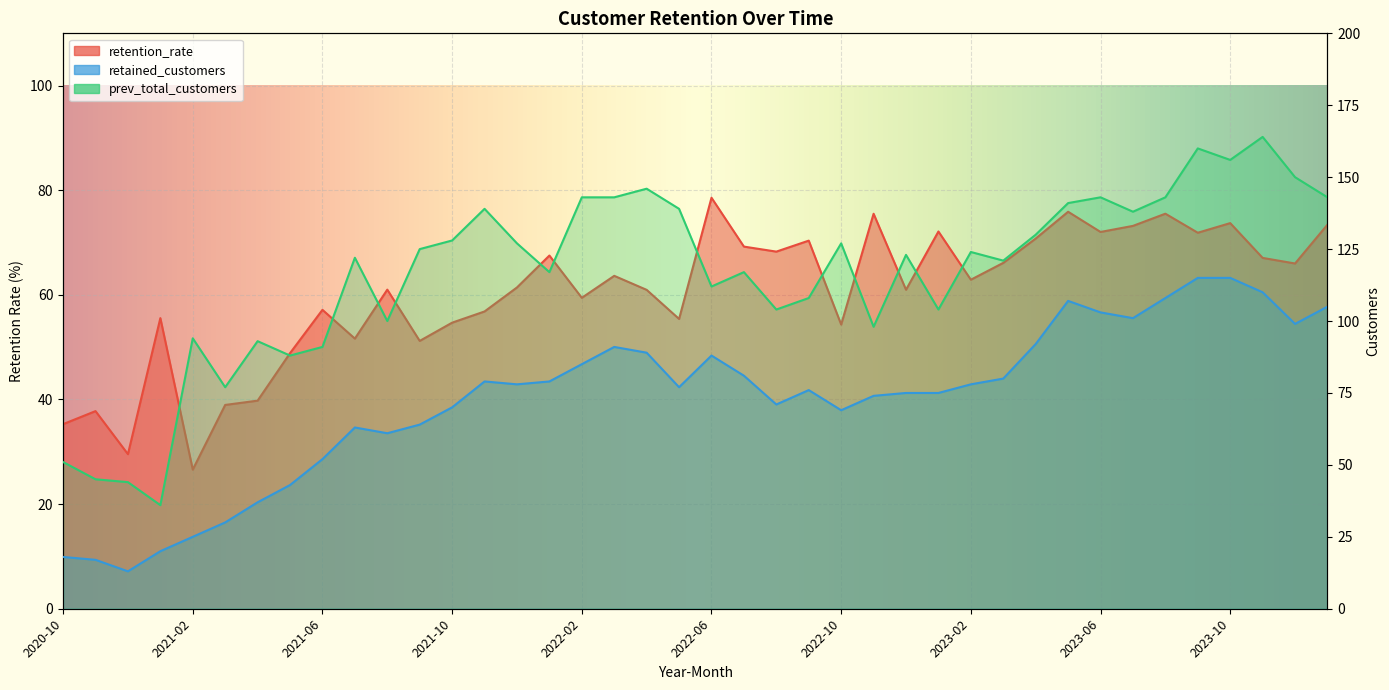

Which has a higher value, 2021-11 or 2022-08?

2022-08